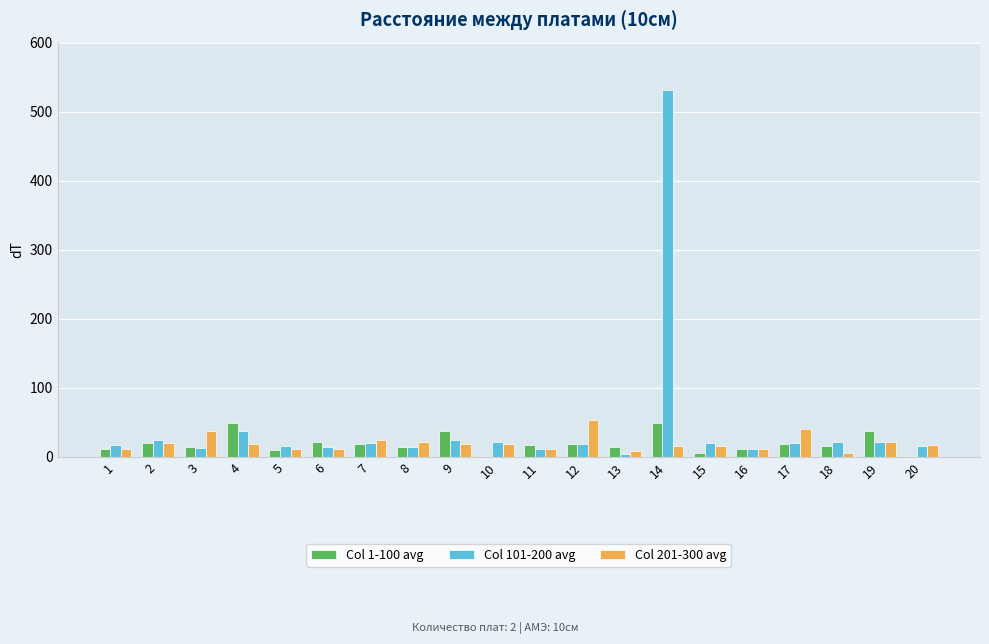

What is the maximum value shown in the chart?

531